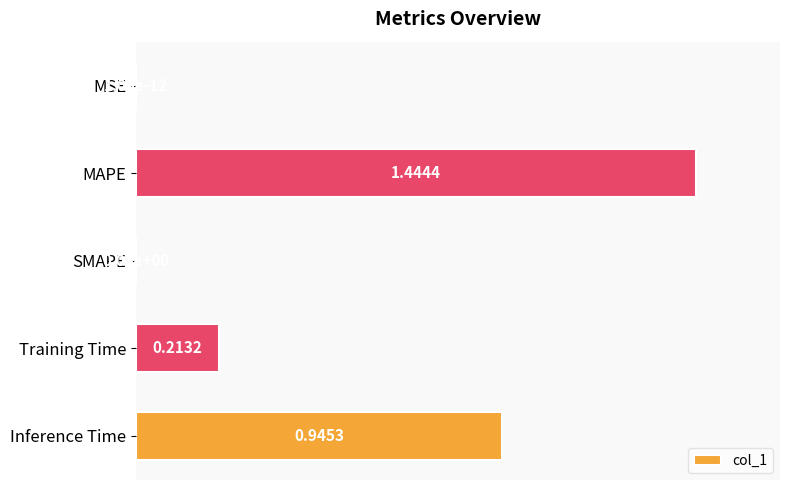

Are the bars horizontal?

Yes